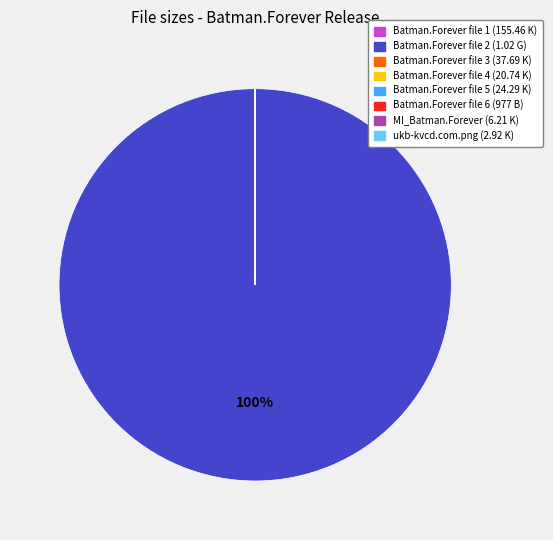

Does any single category account for the majority?

Yes